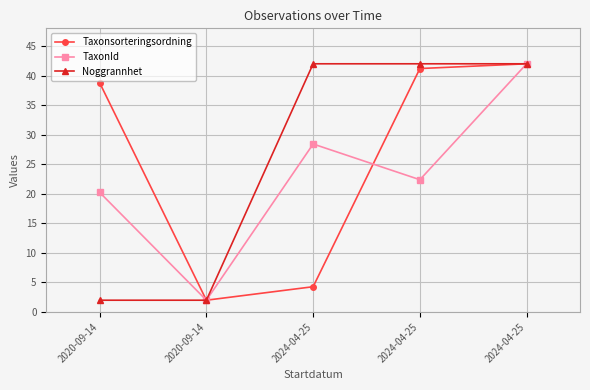

Reading left to right, what are all the values shown in this chart?

Taxonsorteringsordning: 38.8	2.0	4.3	41.2	42.0
TaxonId: 20.2	2.0	28.4	22.4	42.0
Noggrannhet: 2.0	2.0	42.0	42.0	42.0